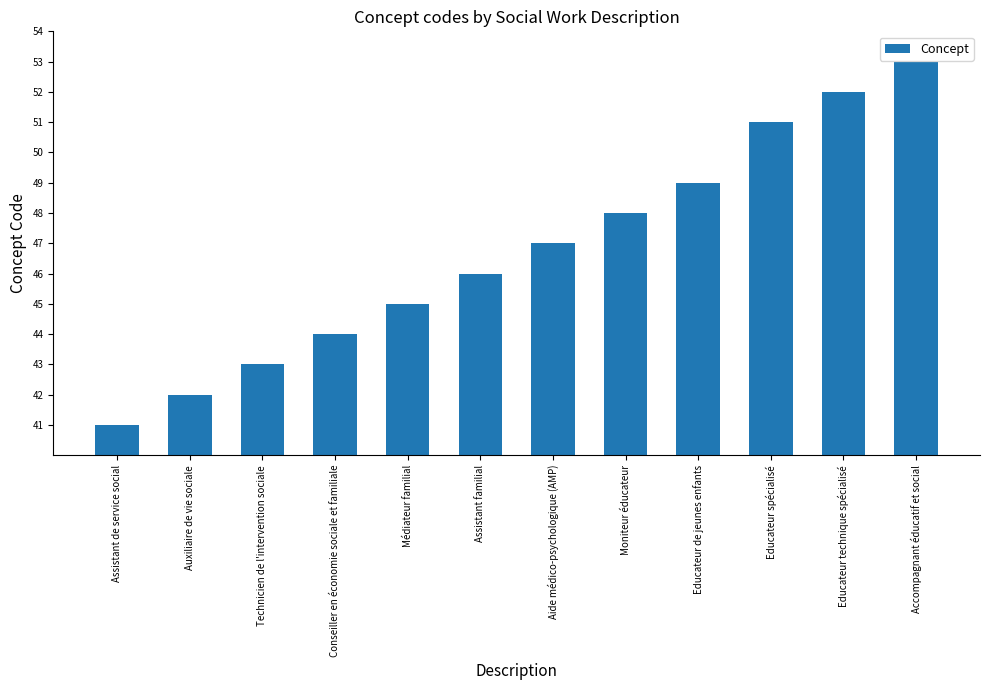

Rank the categories by value from highest to lowest.

Accompagnant éducatif et social, Educateur technique spécialisé, Educateur spécialisé, Educateur de jeunes enfants, Moniteur éducateur, Aide médico-psychologique (AMP), Assistant familial, Médiateur familial, Conseiller en économie sociale et familiale, Technicien de l'intervention sociale, Auxiliaire de vie sociale, Assistant de service social